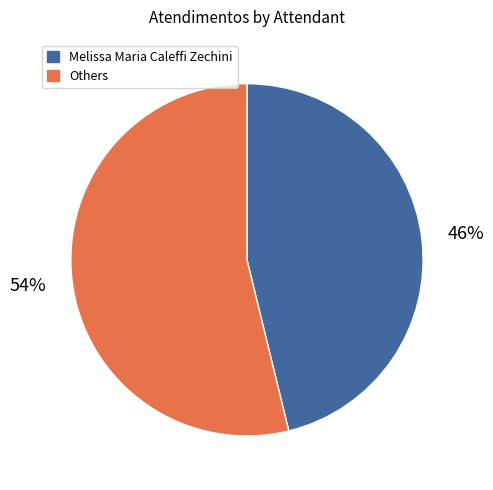

Is the sum of Melissa Maria Caleffi Zechini and Others greater than half?

Yes